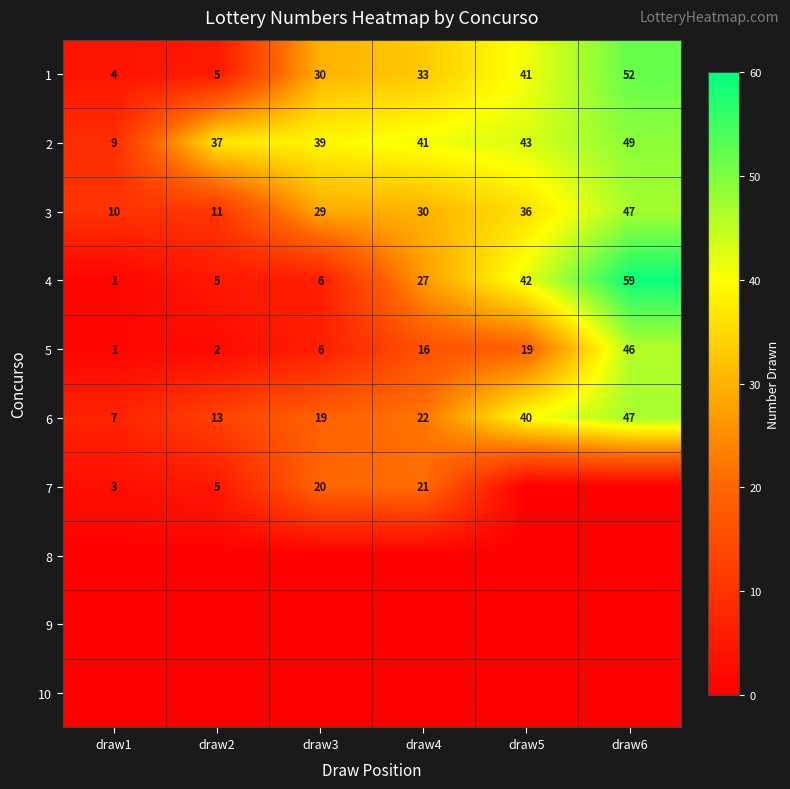

What is the difference between the maximum and minimum values in the 1 series?

48